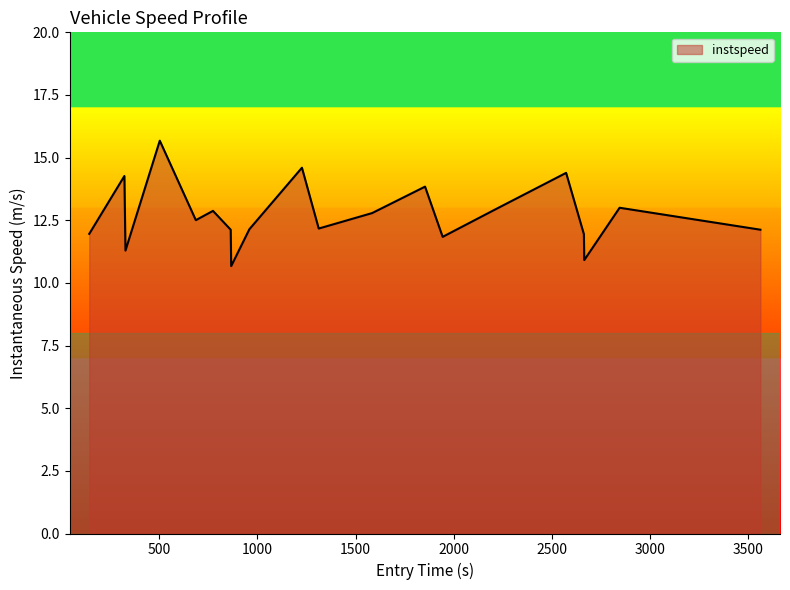

What is the minimum value shown in the chart?

10.7